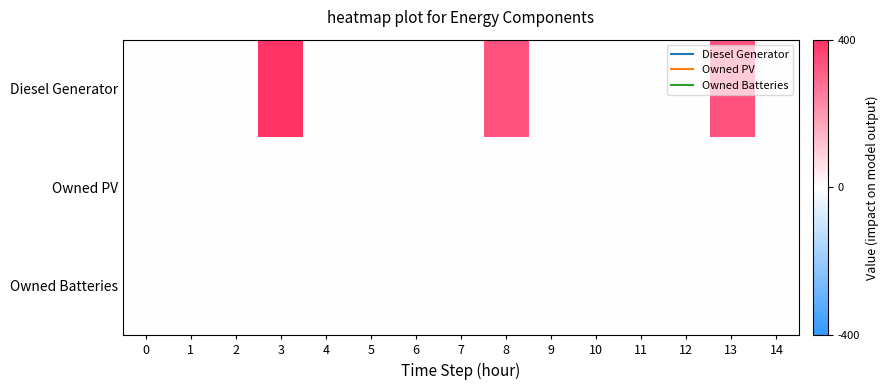

How many distinct data groups are displayed?

3